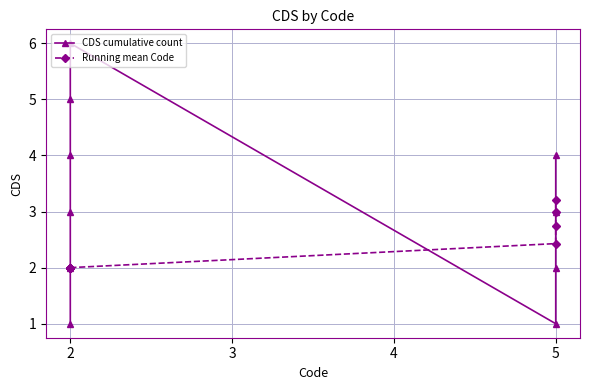

How many lines are shown in the chart?

2